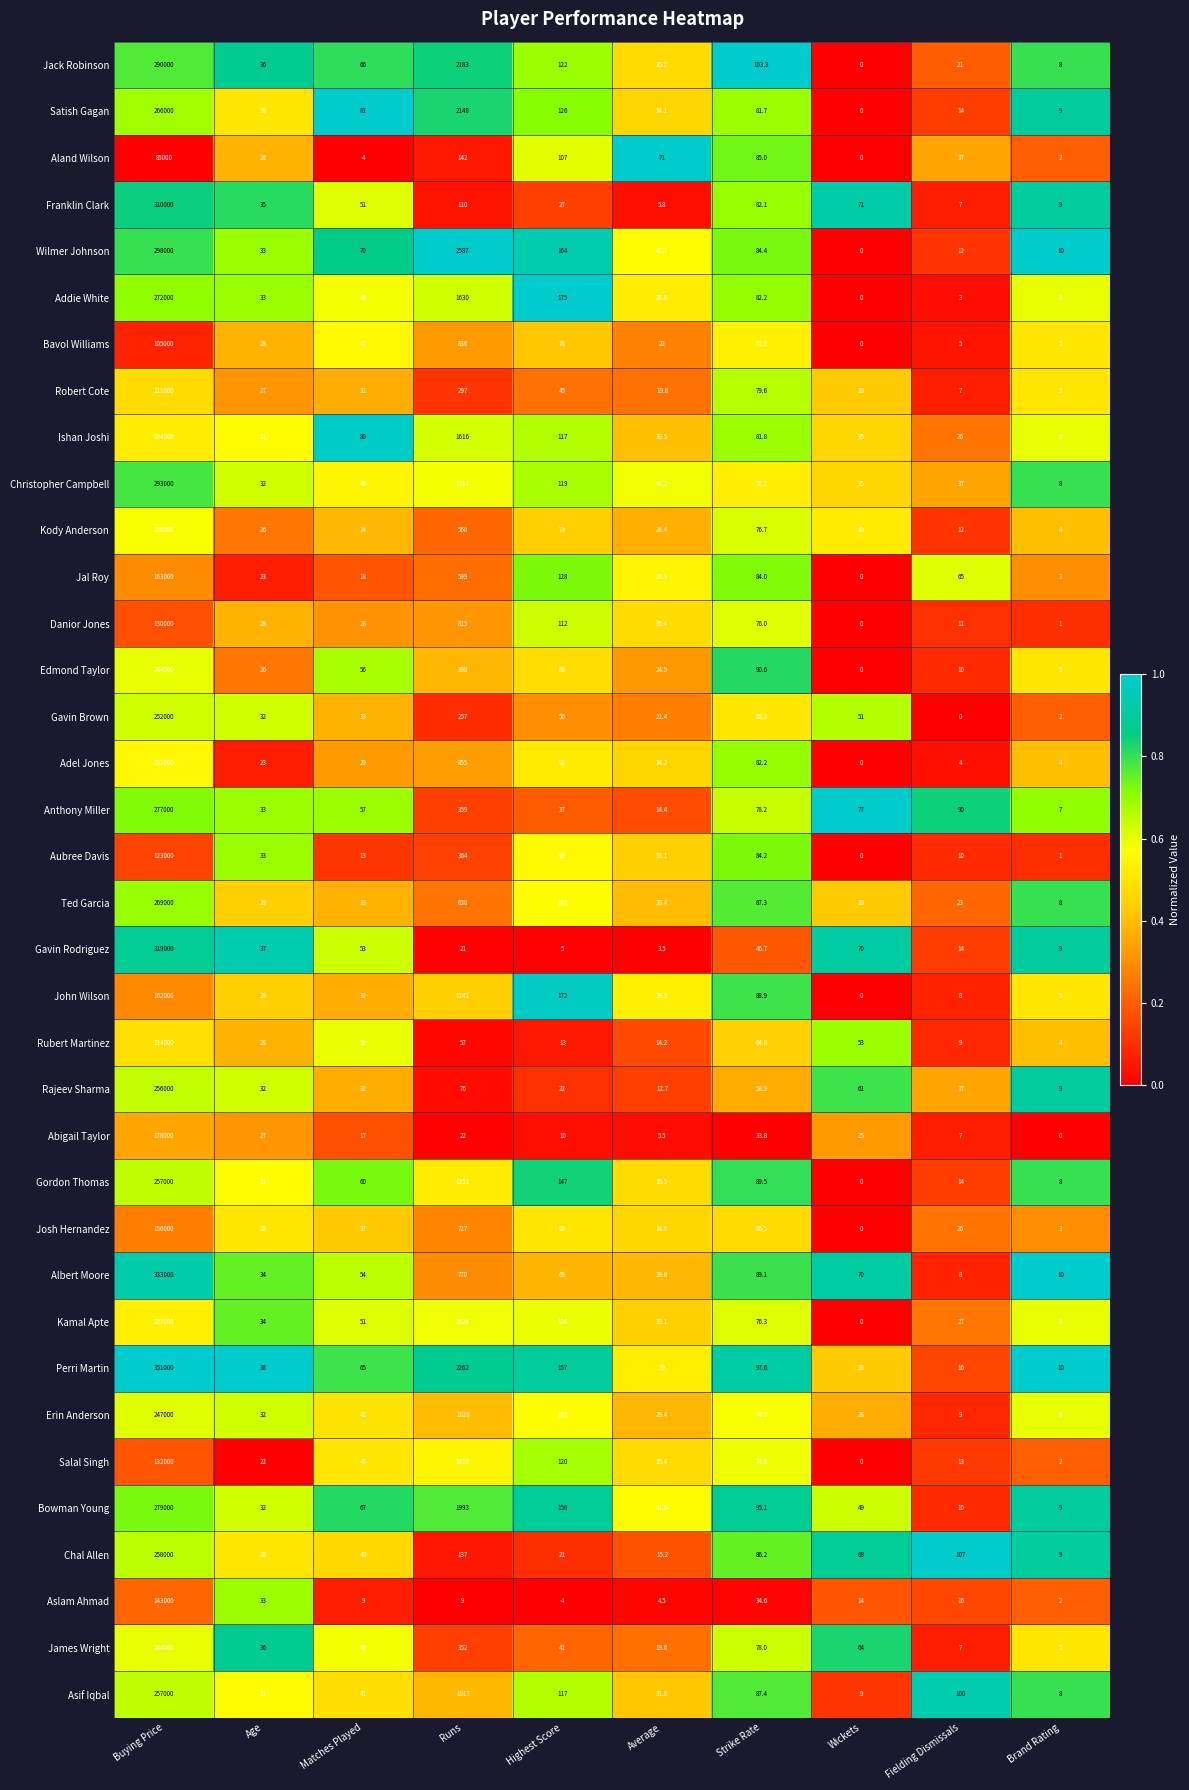

What is the approximate value of John Wilson at Strike Rate?

88.9